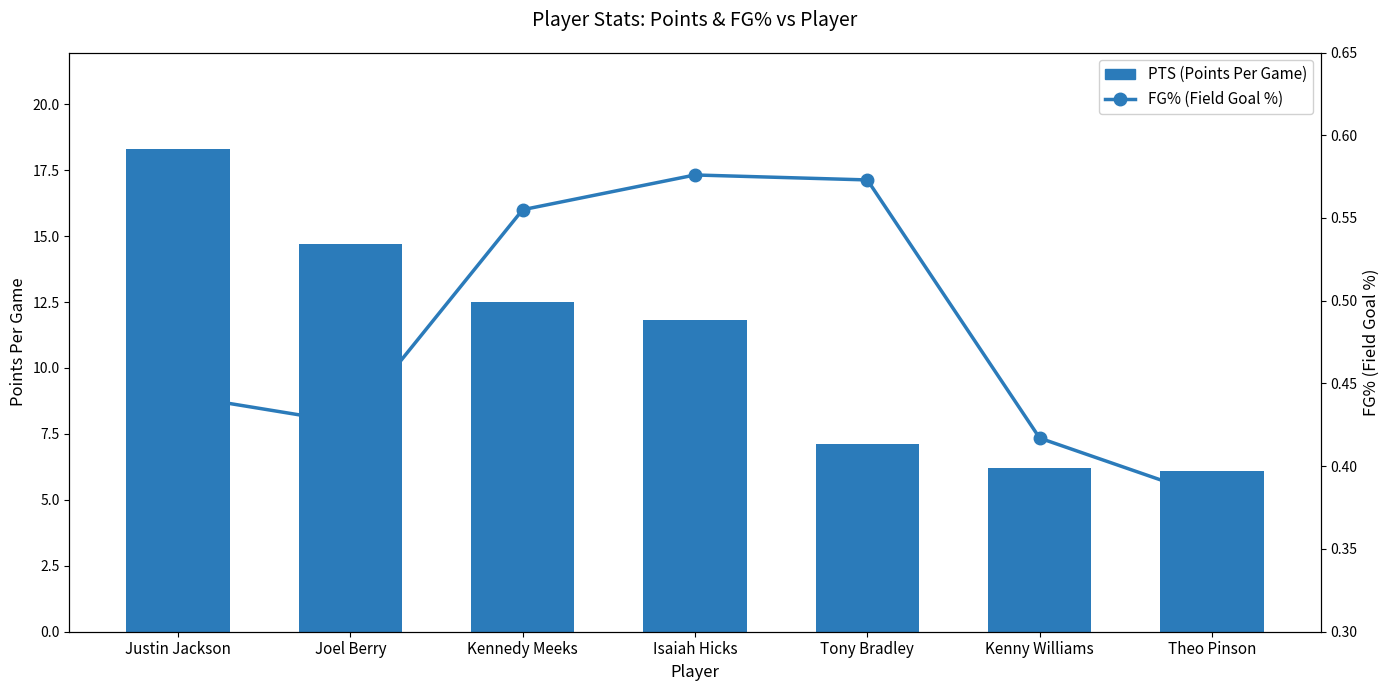

True or false: PTS (Points Per Game) has a value of 11.8 at Isaiah Hicks.

True